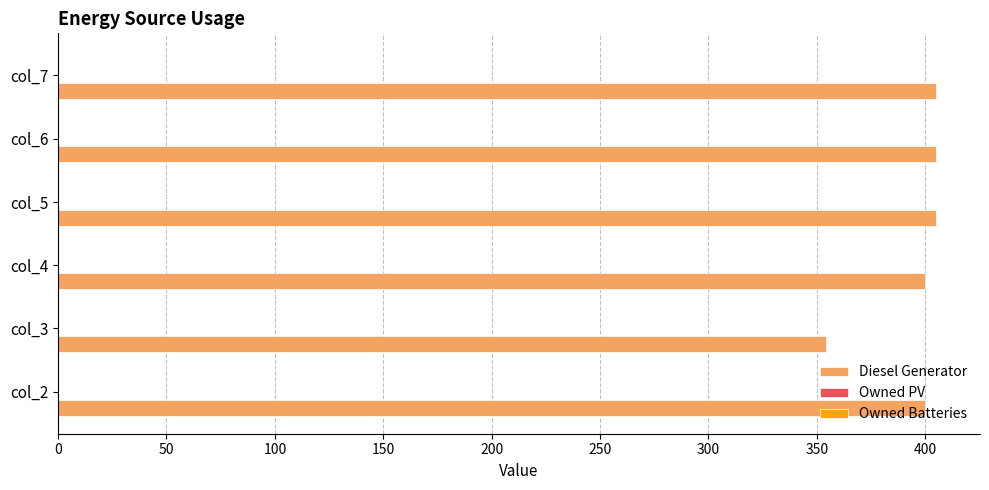

What is the sum of the values at col_3 and col_6?

759